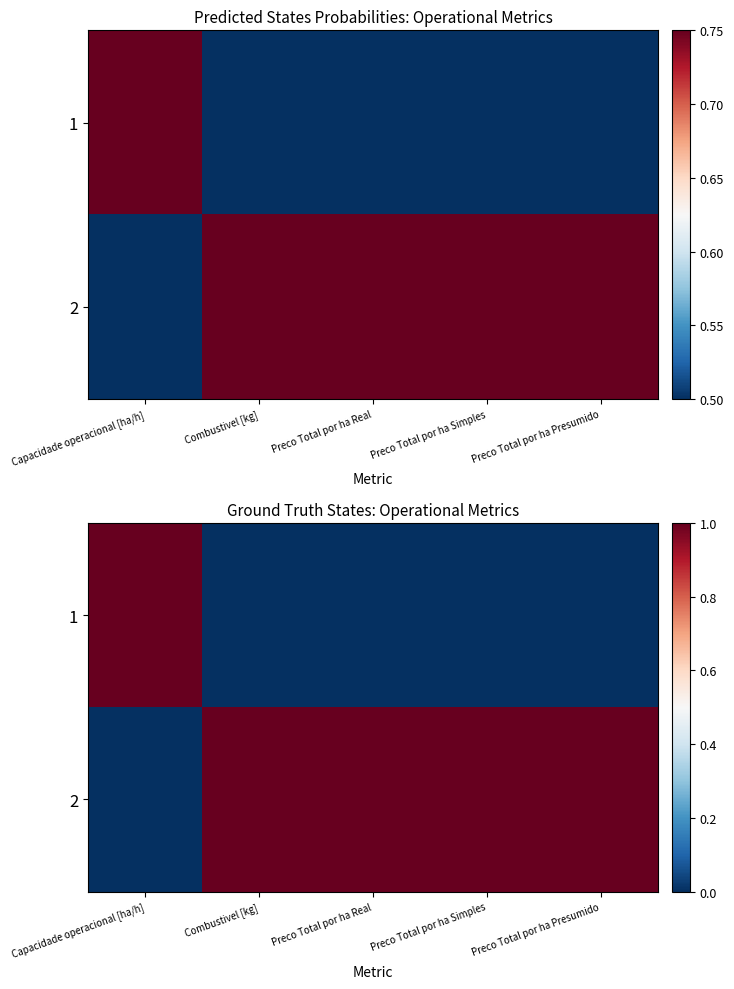

What is the difference between the highest and lowest values at Preco Total por ha Presumido?

1